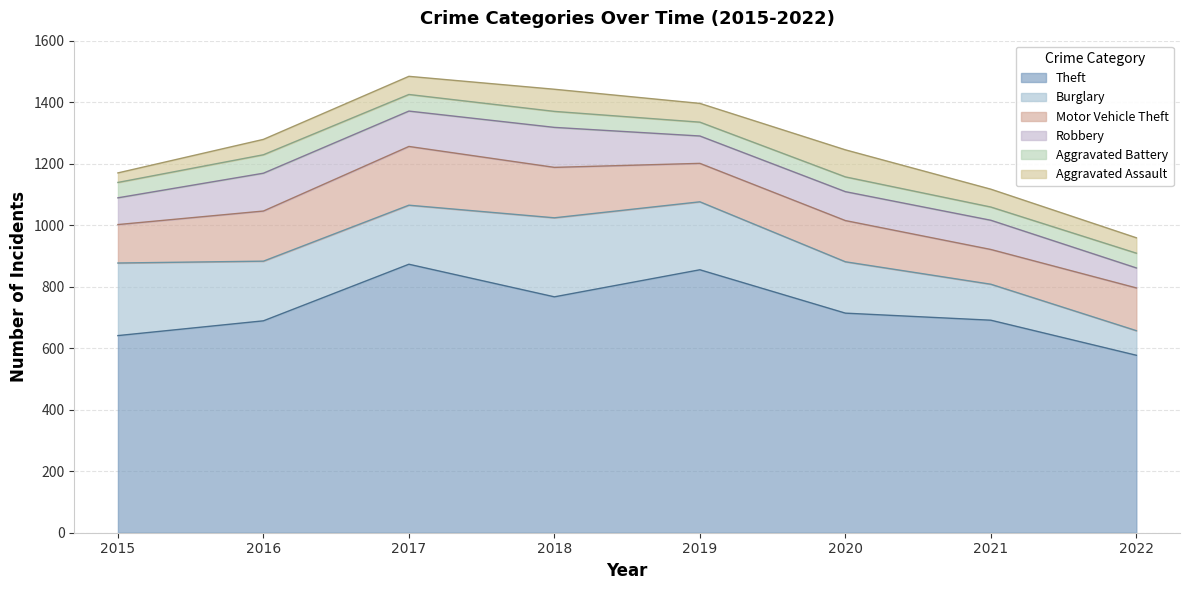

What are all the series names shown in the legend?

Theft, Burglary, Motor Vehicle Theft, Robbery, Aggravated Battery, Aggravated Assault